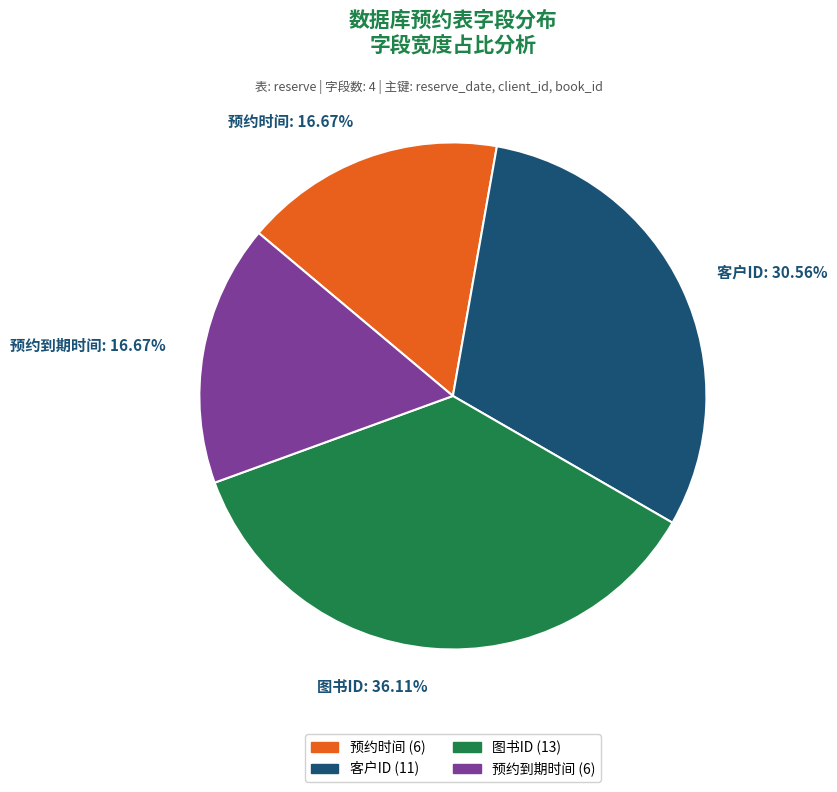

What percentage is NOT represented by 预约时间?

83.3%